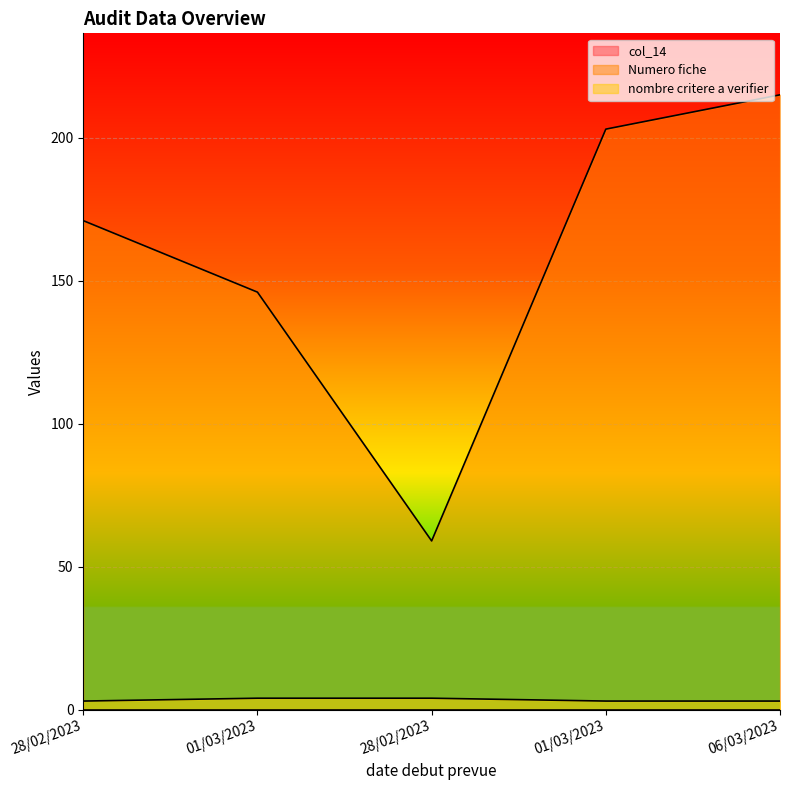

Reading left to right, what are all the values shown in this chart?

Numero fiche: 171	146	59	203	215
nombre critere a verifier: 3	4	4	3	3